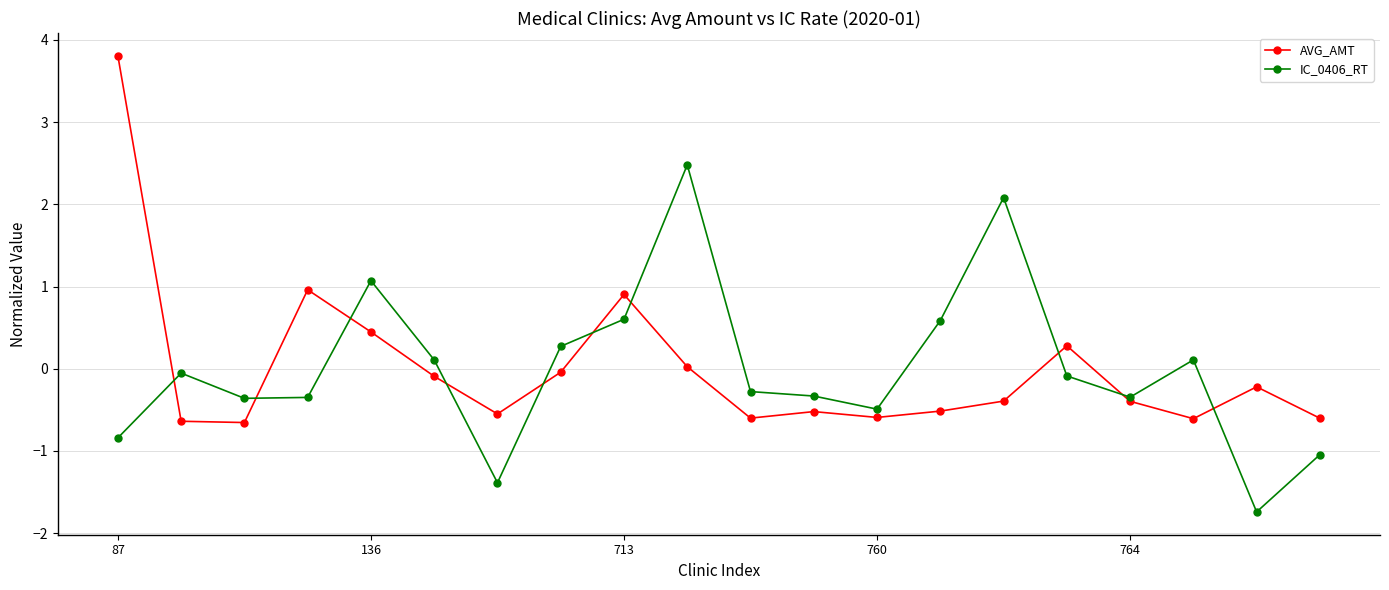

True or false: IC_0406_RT and AVG_AMT cross at least once.

True